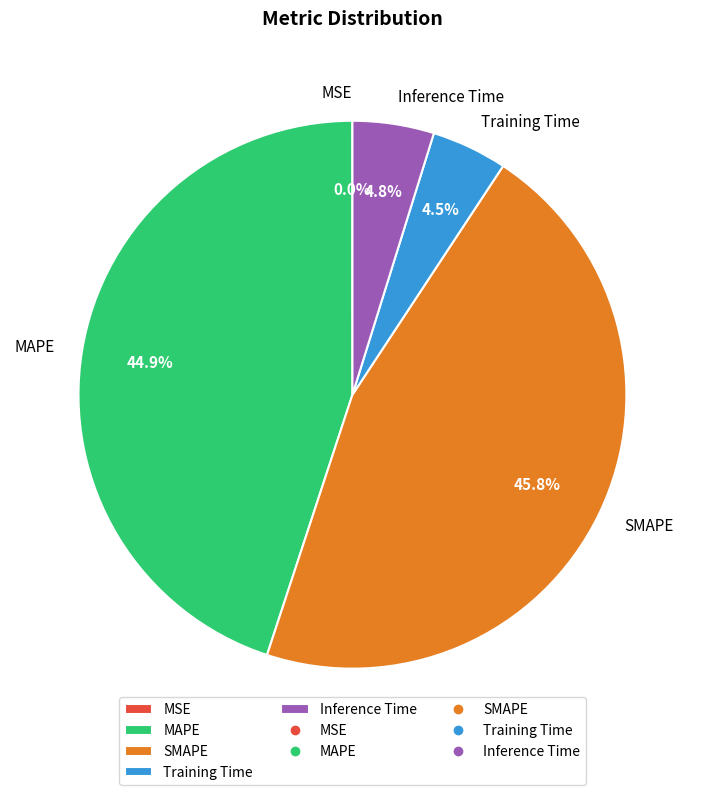

To the nearest percent, what is the difference between the largest and smallest slice percentages?

46%